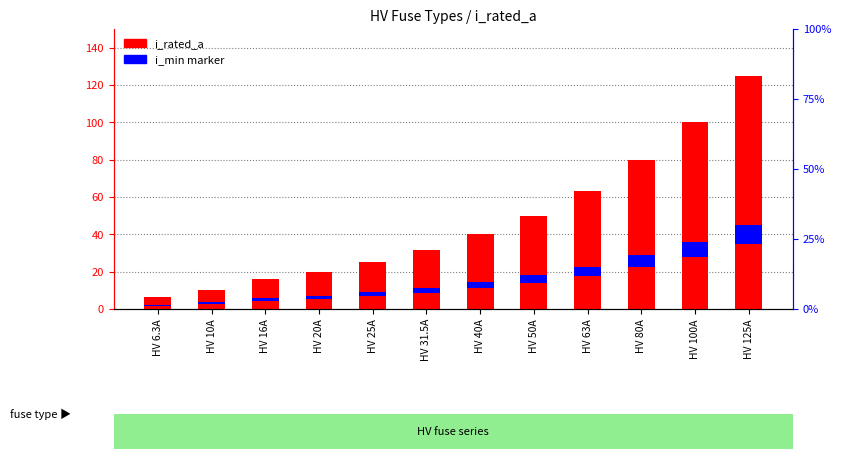

At which label is i_min marker closest to 5?

HV 63A